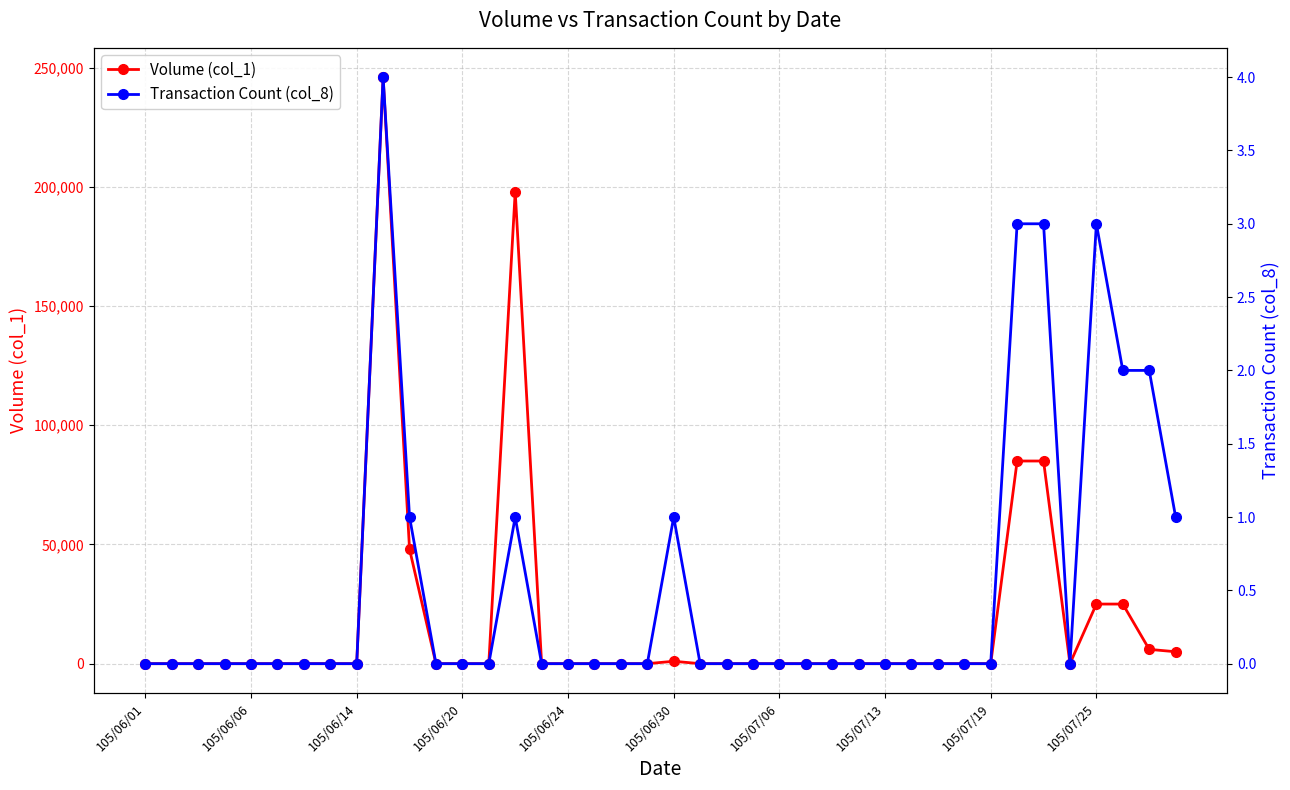

How many lines are shown in the chart?

2